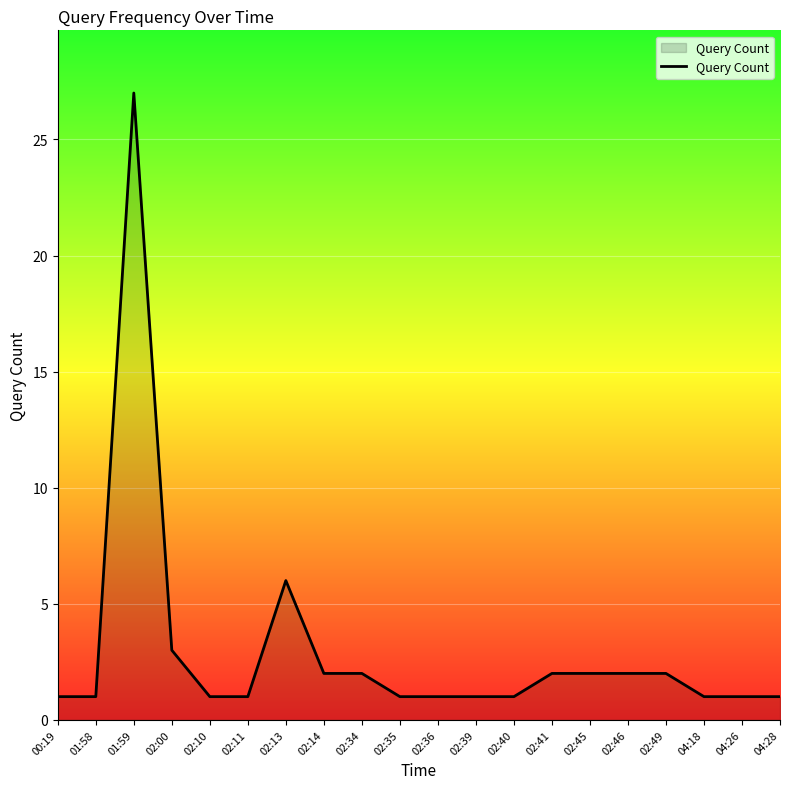

What is the ratio of the value at 02:45 to the value at 02:11?

2.0